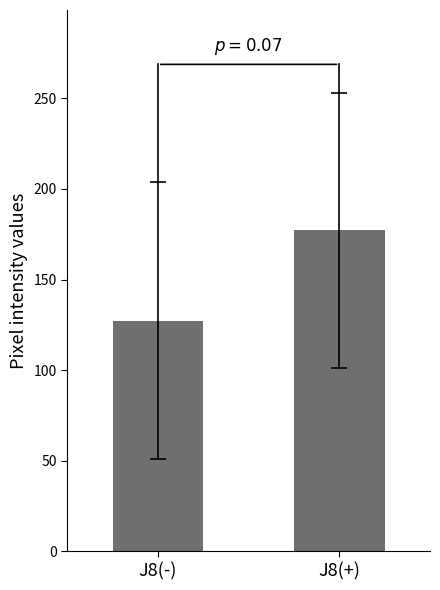

What is the sum of all values?

304.6